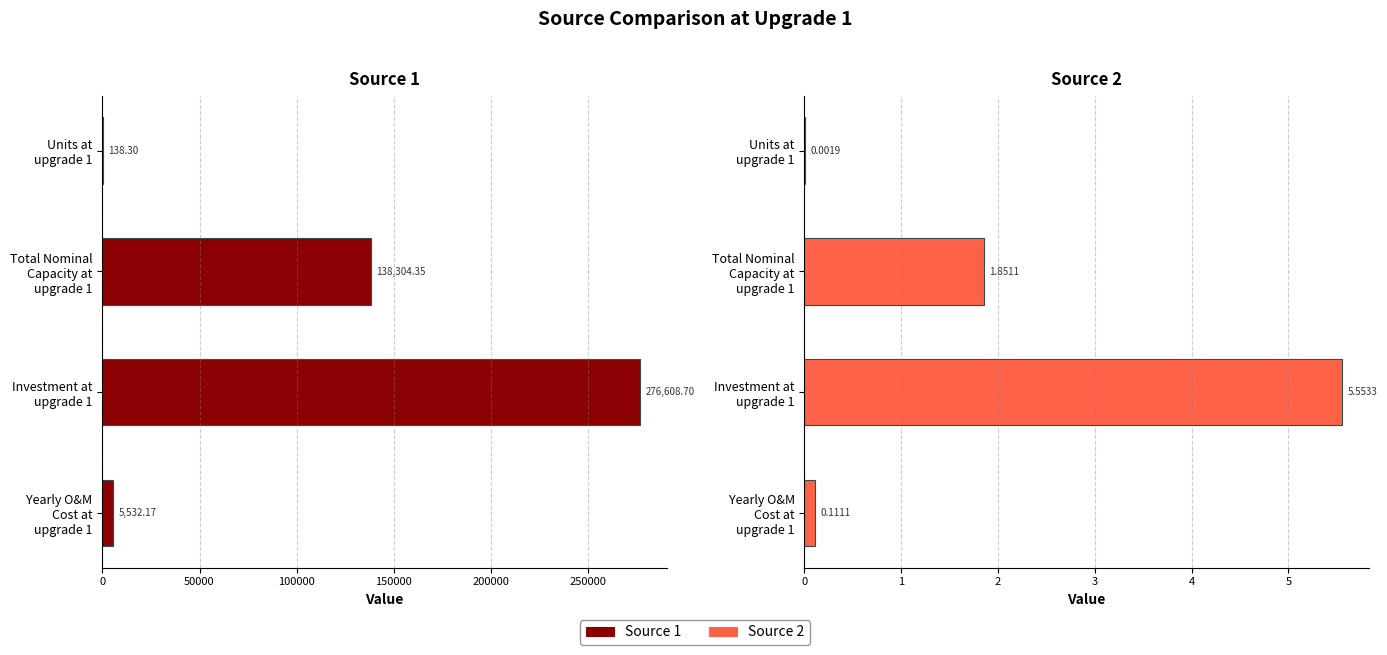

Rank the series at Total Nominal Capacity at upgrade 1 from lowest to highest value.

Source 2, Source 1